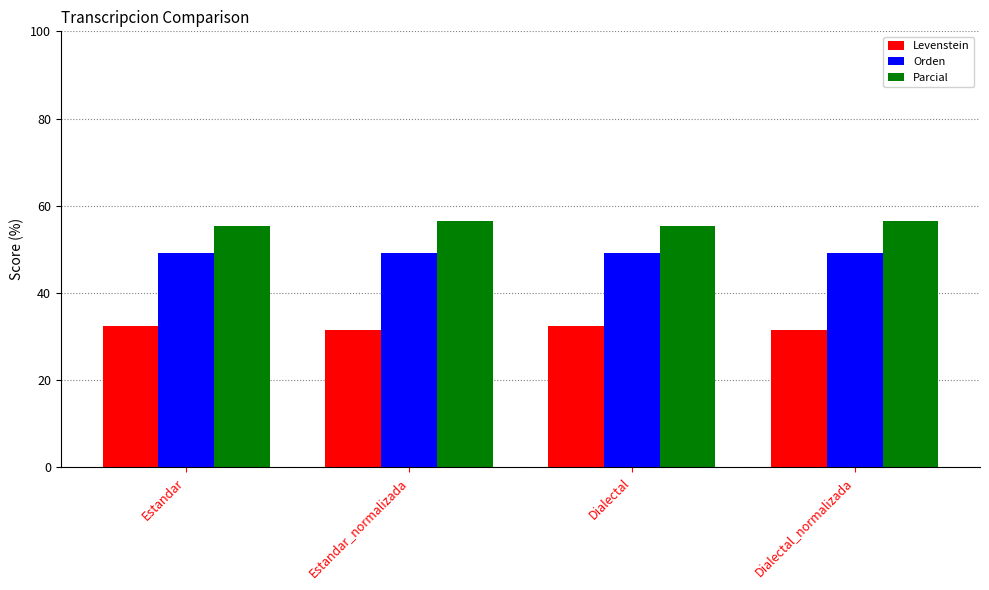

Does the chart contain any negative values?

No